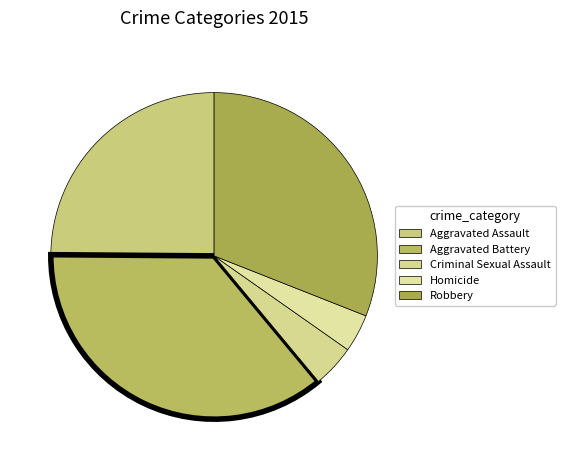

To the nearest percent, what is the difference between the largest and smallest slice percentages?

32%